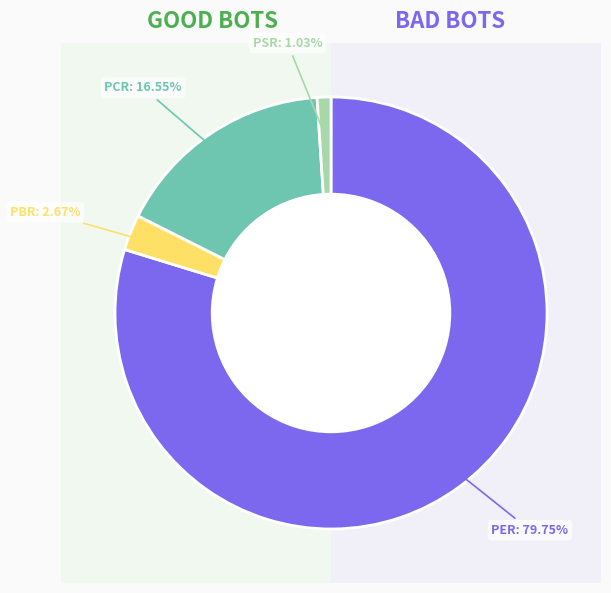

How many slices are in this pie chart?

4